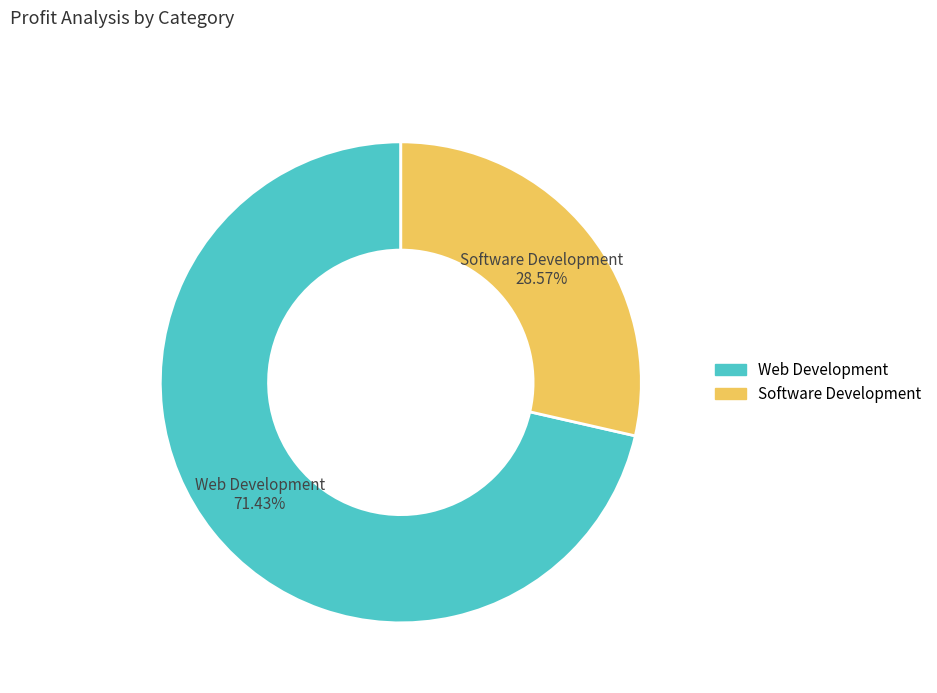

Which has a higher value, Software Development or Web Development?

Web Development